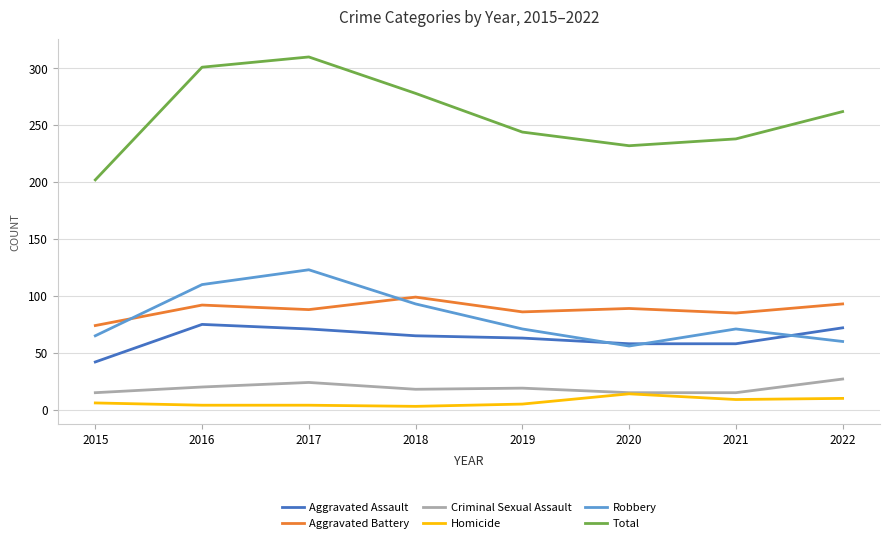

Which series changed the most between 2015 and 2019?

Total